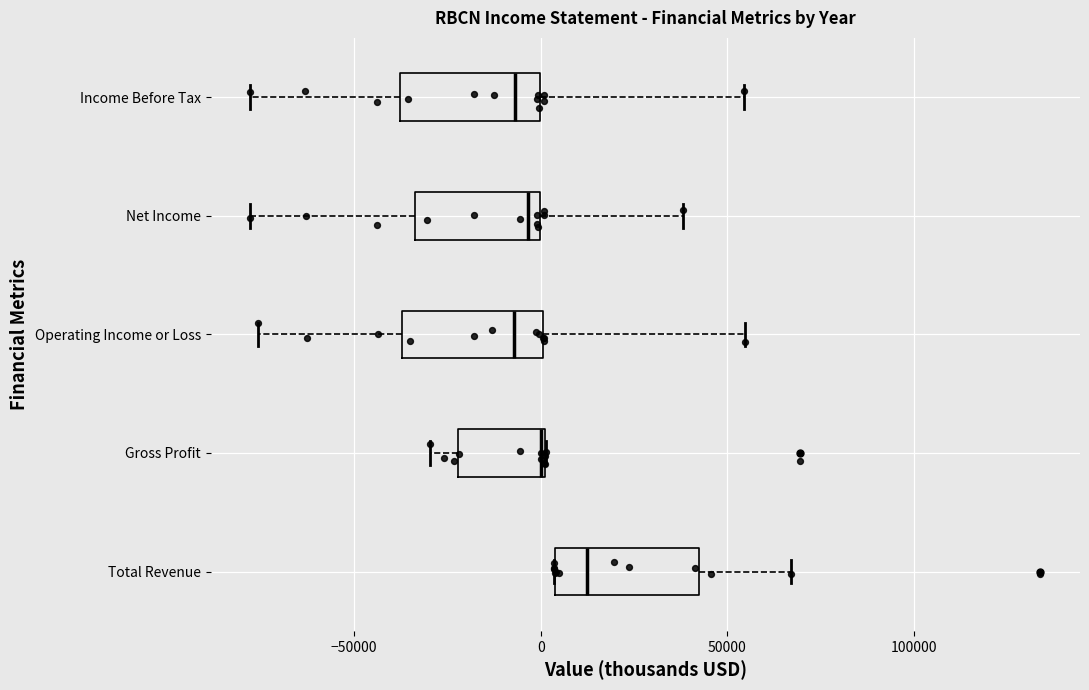

Reading bottom to top, transcribe this box plot: for each box, give where its median line is, the range the box spans, and where its two whiskers end, as read against the x-axis. The values are not printed on the chart, so give them approximately, as read against the axis.

Total Revenue: median 10000, box 5000 to 45000, whiskers 5000 to 65000
Gross Profit: median 0, box -20000 to 0, whiskers -30000 to 0
Operating Income or Loss: median -5000, box -35000 to 0, whiskers -75000 to 55000
Net Income: median -5000, box -35000 to 0, whiskers -80000 to 40000
Income Before Tax: median -5000, box -40000 to 0, whiskers -80000 to 55000